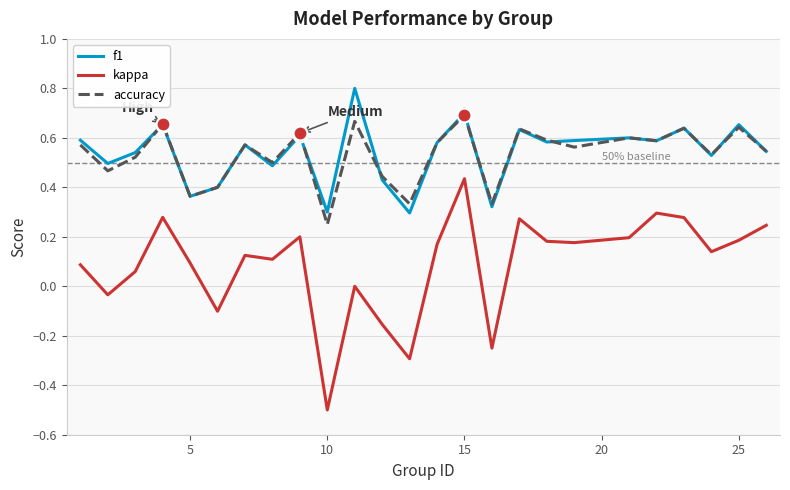

How many lines are shown in the chart?

3